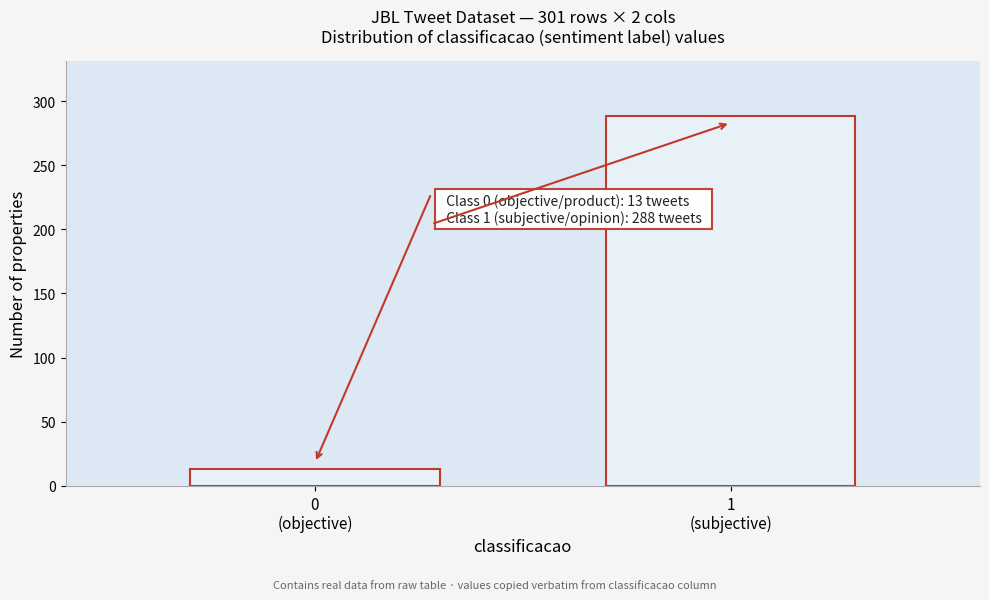

Reading left to right, extract all data points from this chart.

13	288